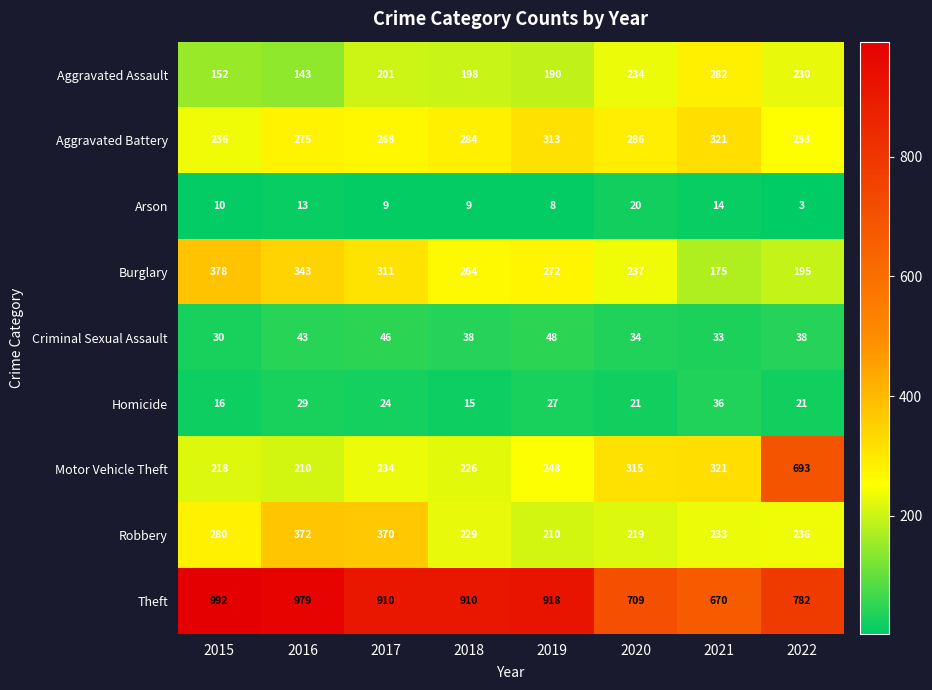

The Criminal Sexual Assault series shows 43 at 2016. True or false?

True